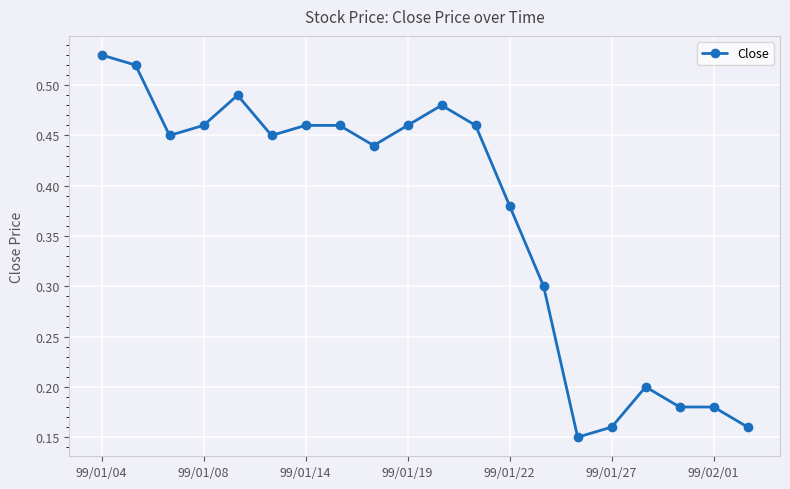

What is the value of the 14th point from the left?

0.3